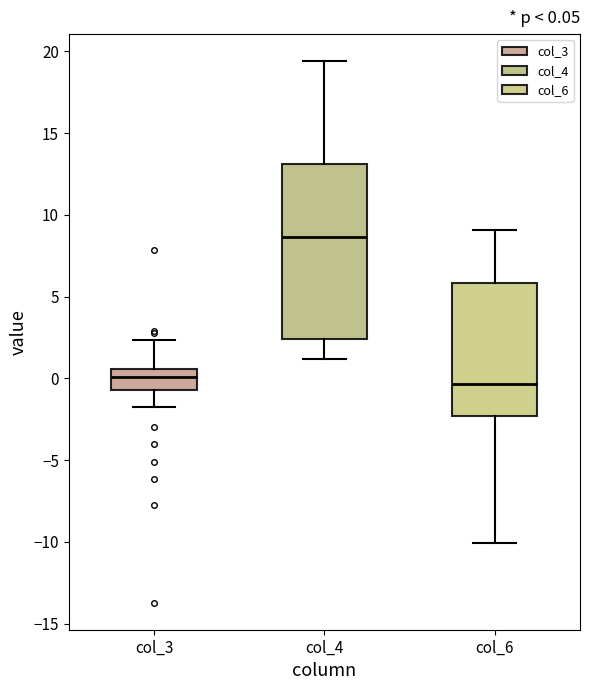

Comparing the boxes themselves (not the whiskers), which one is the tallest?

col_4